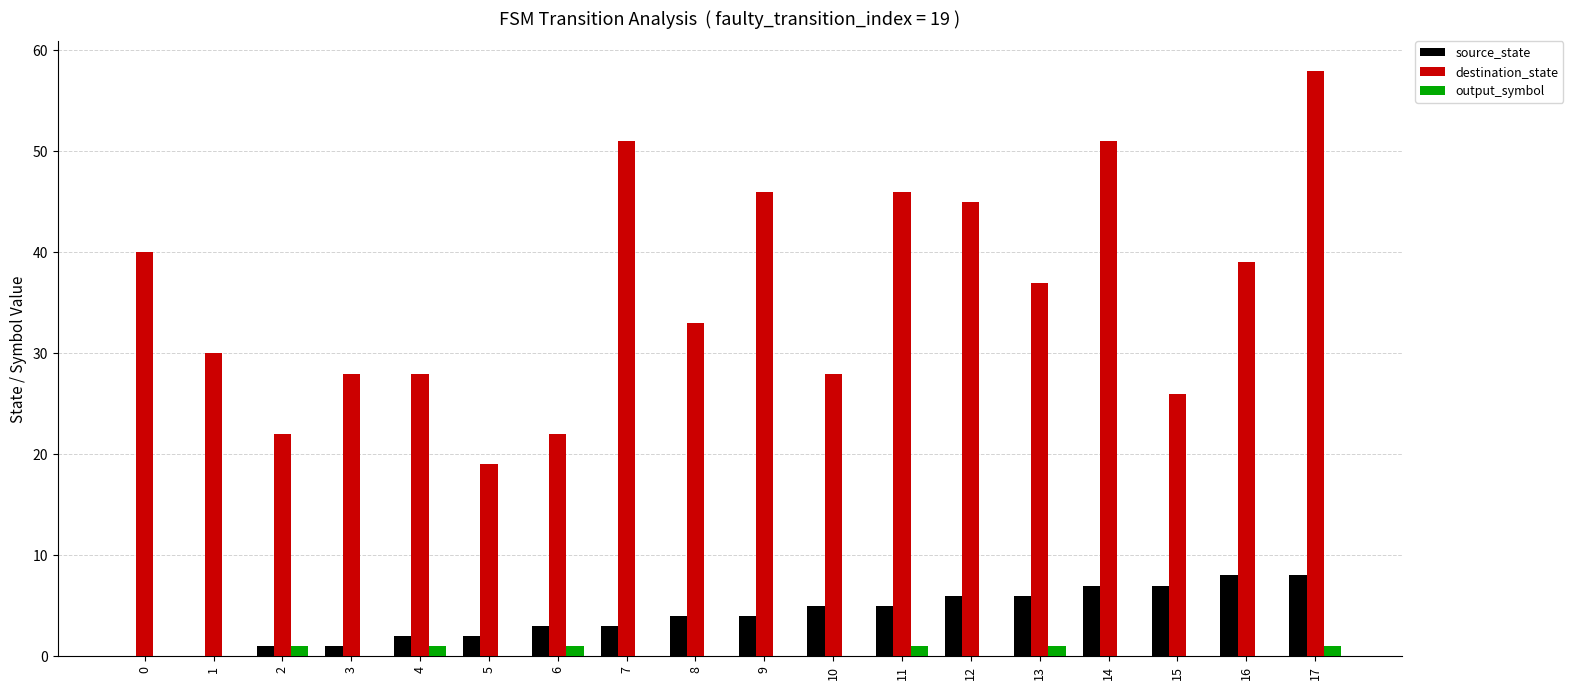

Reading right to left, list all the values displayed in this chart.

source_state: 17=8	16=8	15=7	14=7	13=6	12=6	11=5	10=5	9=4	8=4	7=3	6=3	5=2	4=2	3=1	2=1	1=0	0=0
destination_state: 17=58	16=39	15=26	14=51	13=37	12=45	11=46	10=28	9=46	8=33	7=51	6=22	5=19	4=28	3=28	2=22	1=30	0=40
output_symbol: 17=1	16=0	15=0	14=0	13=1	12=0	11=1	10=0	9=0	8=0	7=0	6=1	5=0	4=1	3=0	2=1	1=0	0=0